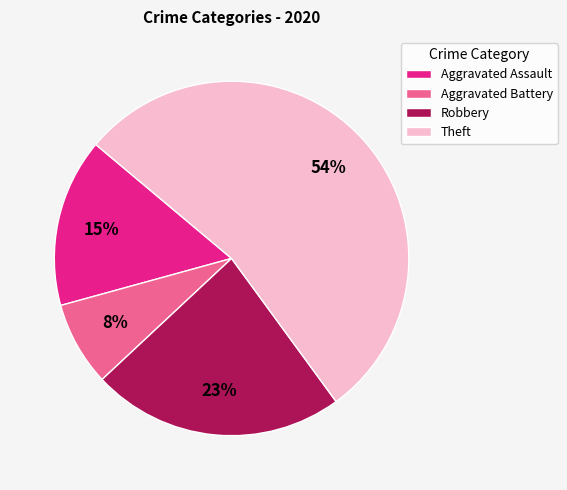

Combined, do Theft and Aggravated Battery account for over 50%?

Yes